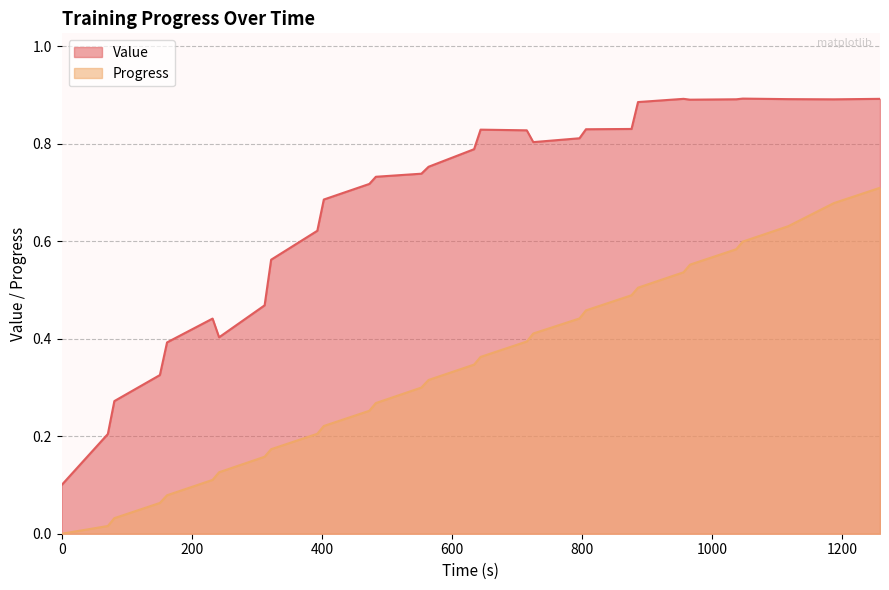

True or false: Progress and Value intersect in this chart.

False